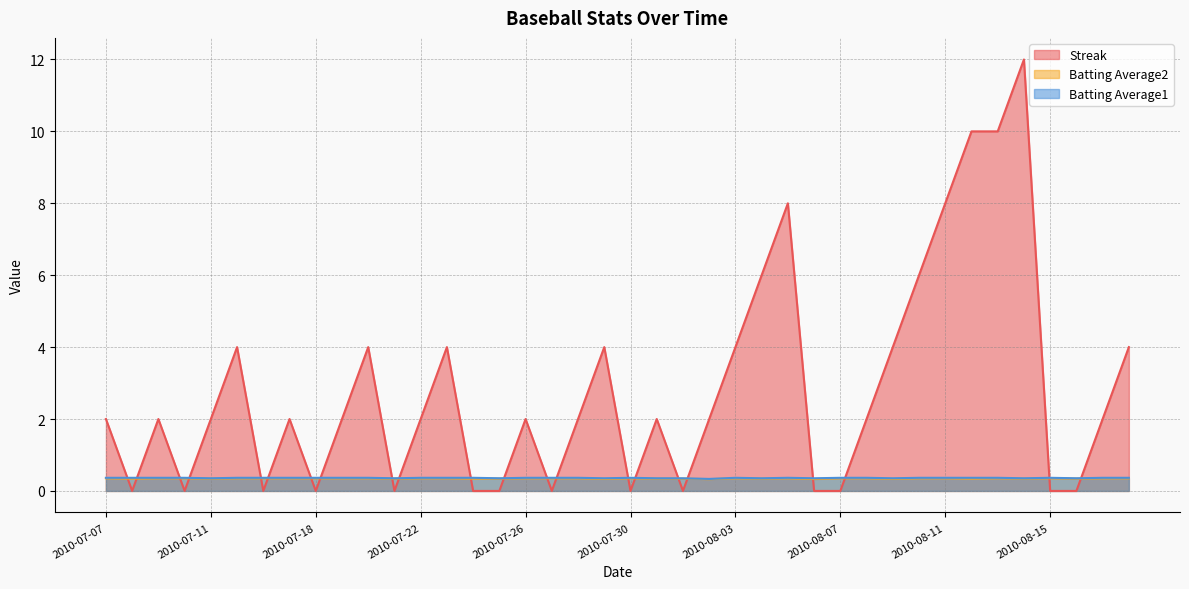

Reading right to left, extract all data points from this chart.

Streak: 2010-08-18=4.0	2010-08-17=2.0	2010-08-16=0.0	2010-08-15=0.0	2010-08-14=12.0	2010-08-13=10.0	2010-08-12=10.0	2010-08-11=8.0	2010-08-10=6.0	2010-08-09=4.0	2010-08-08=2.0	2010-08-07=0.0	2010-08-06=0.0	2010-08-05=8.0	2010-08-04=6.0	2010-08-03=4.0	2010-08-02=2.0	2010-08-01=0.0	2010-07-31=2.0	2010-07-30=0.0	2010-07-29=4.0	2010-07-28=2.0	2010-07-27=0.0	2010-07-26=2.0	2010-07-25=0.0	2010-07-24=0.0	2010-07-23=4.0	2010-07-22=2.0	2010-07-21=0.0	2010-07-20=4.0	2010-07-19=2.0	2010-07-18=0.0	2010-07-17=2.0	2010-07-16=0.0	2010-07-15=4.0	2010-07-11=2.0	2010-07-10=0.0	2010-07-09=2.0	2010-07-08=0.0	2010-07-07=2.0
Batting Average2: 2010-08-18=0.4	2010-08-17=0.4	2010-08-16=0.3	2010-08-15=0.4	2010-08-14=0.3	2010-08-13=0.4	2010-08-12=0.3	2010-08-11=0.4	2010-08-10=0.4	2010-08-09=0.3	2010-08-08=0.4	2010-08-07=0.4	2010-08-06=0.3	2010-08-05=0.4	2010-08-04=0.3	2010-08-03=0.4	2010-08-02=0.3	2010-08-01=0.3	2010-07-31=0.3	2010-07-30=0.4	2010-07-29=0.3	2010-07-28=0.4	2010-07-27=0.4	2010-07-26=0.4	2010-07-25=0.3	2010-07-24=0.3	2010-07-23=0.4	2010-07-22=0.4	2010-07-21=0.3	2010-07-20=0.4	2010-07-19=0.4	2010-07-18=0.4	2010-07-17=0.4	2010-07-16=0.4	2010-07-15=0.4	2010-07-11=0.3	2010-07-10=0.4	2010-07-09=0.4	2010-07-08=0.3	2010-07-07=0.4
Batting Average1: 2010-08-18=0.4	2010-08-17=0.4	2010-08-16=0.4	2010-08-15=0.4	2010-08-14=0.4	2010-08-13=0.4	2010-08-12=0.4	2010-08-11=0.4	2010-08-10=0.4	2010-08-09=0.4	2010-08-08=0.4	2010-08-07=0.4	2010-08-06=0.4	2010-08-05=0.4	2010-08-04=0.4	2010-08-03=0.4	2010-08-02=0.3	2010-08-01=0.4	2010-07-31=0.4	2010-07-30=0.4	2010-07-29=0.4	2010-07-28=0.4	2010-07-27=0.4	2010-07-26=0.4	2010-07-25=0.4	2010-07-24=0.4	2010-07-23=0.4	2010-07-22=0.4	2010-07-21=0.4	2010-07-20=0.4	2010-07-19=0.4	2010-07-18=0.4	2010-07-17=0.4	2010-07-16=0.4	2010-07-15=0.4	2010-07-11=0.4	2010-07-10=0.4	2010-07-09=0.4	2010-07-08=0.4	2010-07-07=0.4